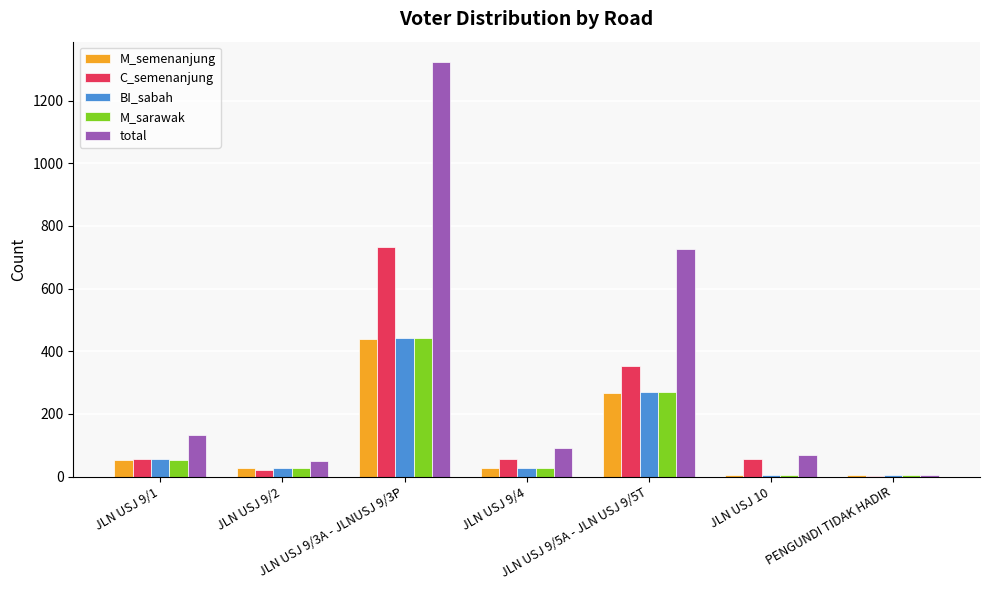

Which series has the largest total across all categories?

total